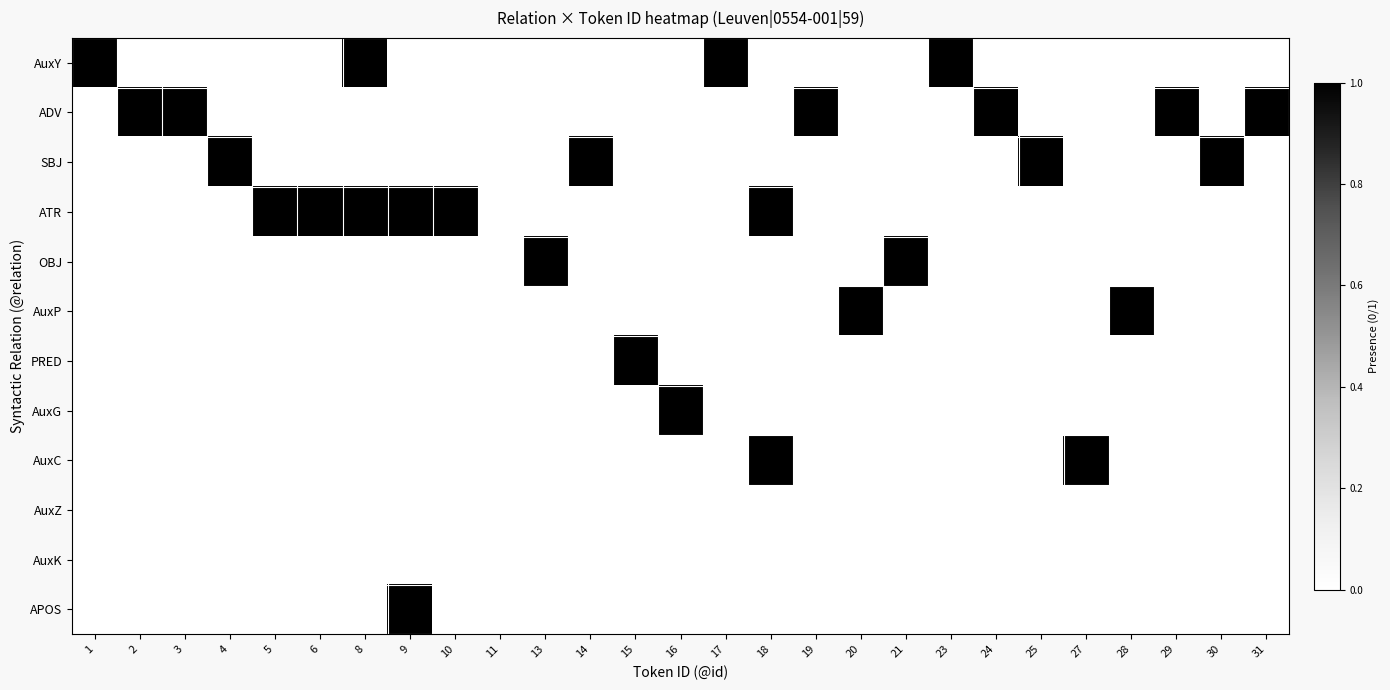

Rank the series by their maximum value, from highest to lowest.

AuxY, ADV, SBJ, ATR, OBJ, AuxP, PRED, AuxG, AuxC, APOS, AuxZ, AuxK